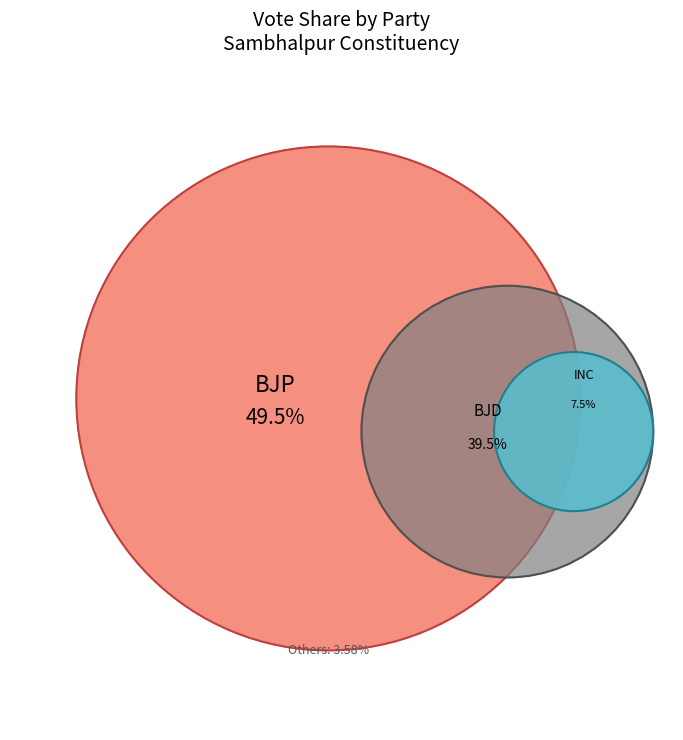

Combined, do Paschimanchal Vikas Party and Bharatiya Nyay-Adhikar account for over 50%?

No